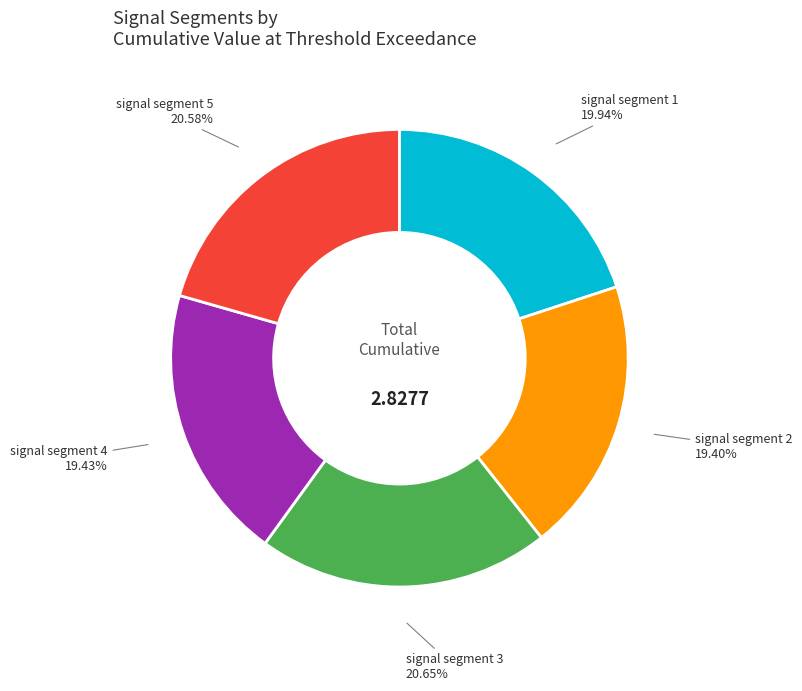

How many segments does this pie chart have?

5